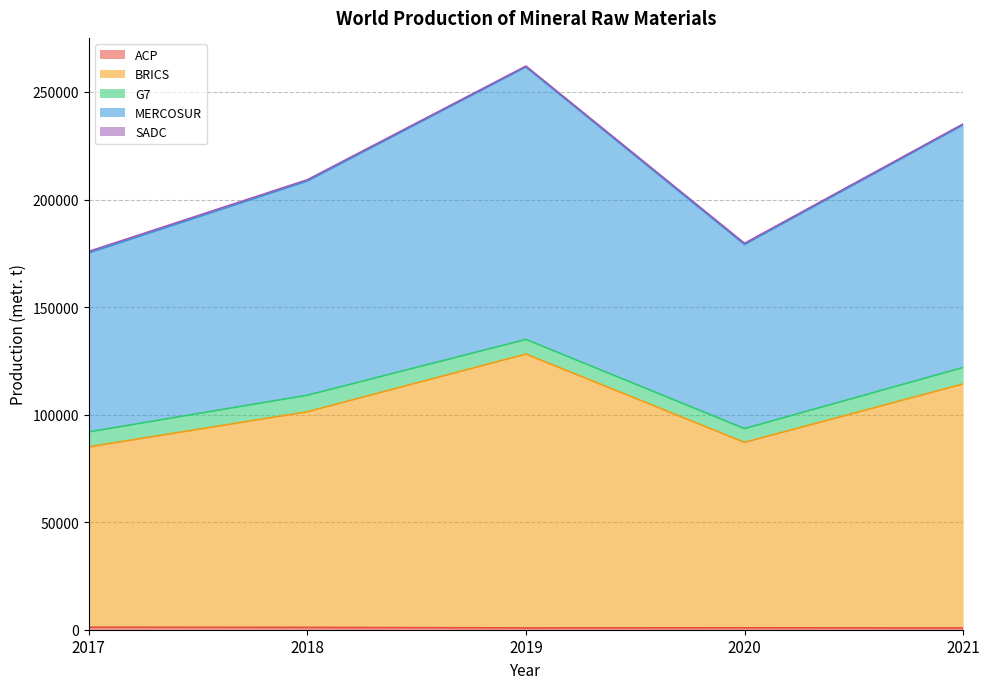

Does the chart display data point markers on the line(s)?

No